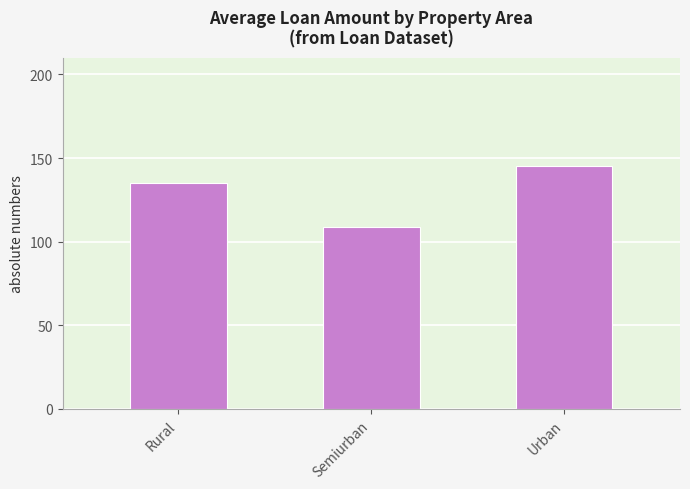

Rank the categories by value from lowest to highest.

Semiurban, Rural, Urban